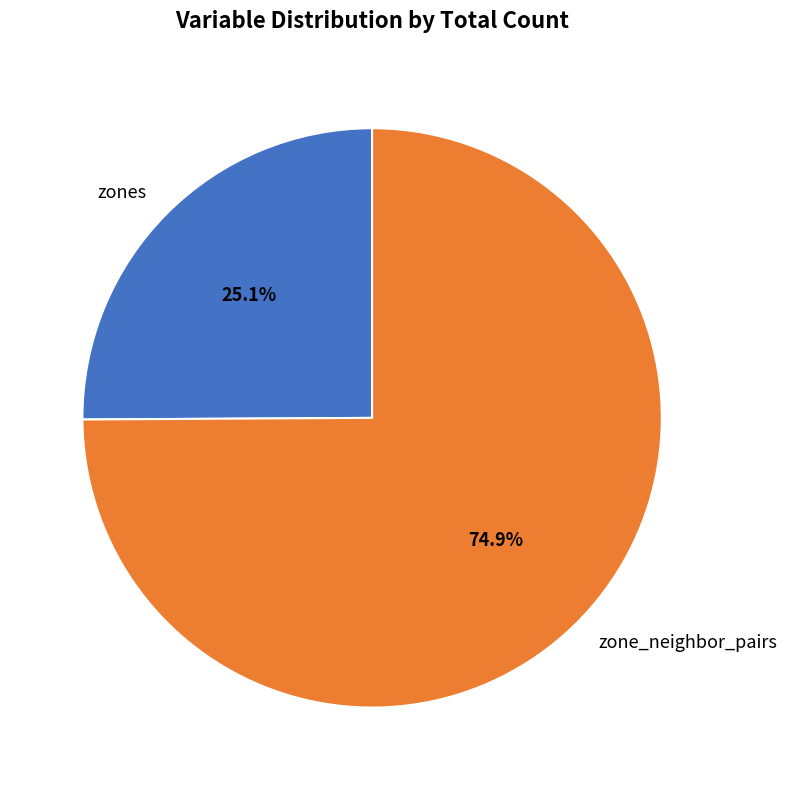

To the nearest percent, what percentage of the pie is zone_neighbor_pairs?

75%